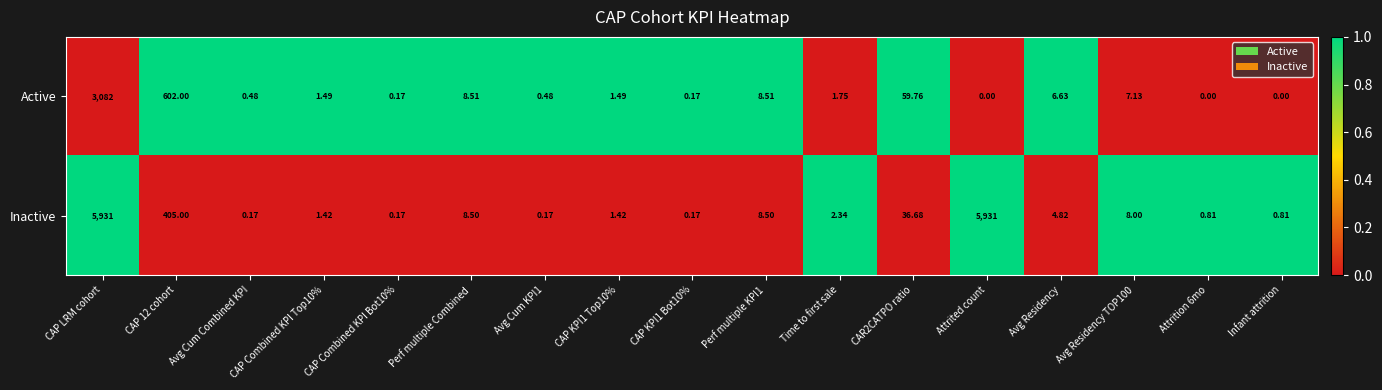

Which series has the largest range (max minus min)?

Inactive